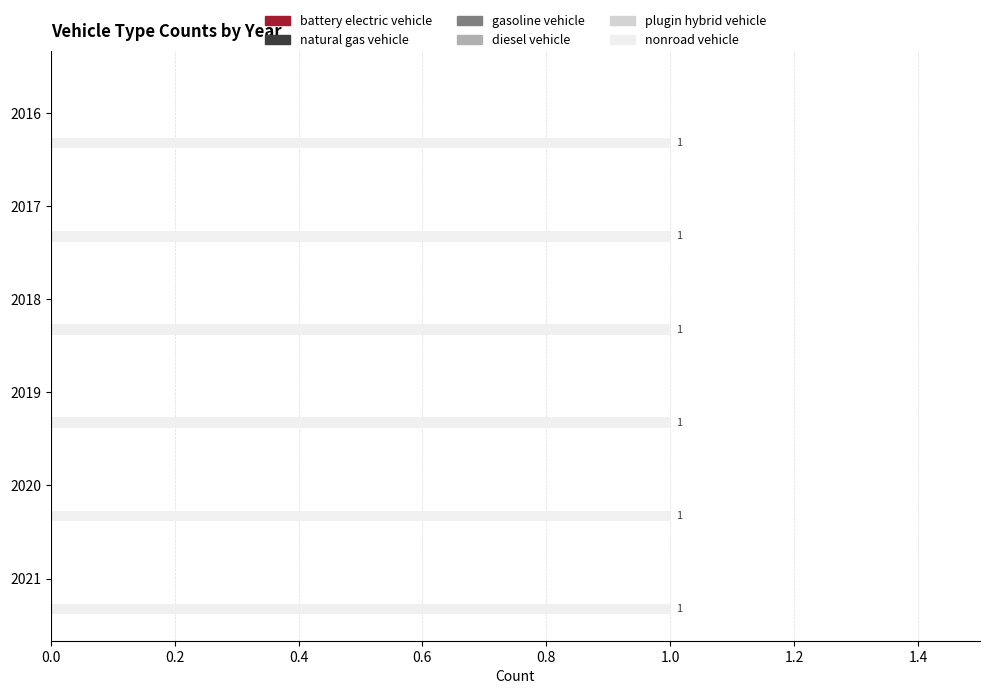

How many groups of bars are there?

6